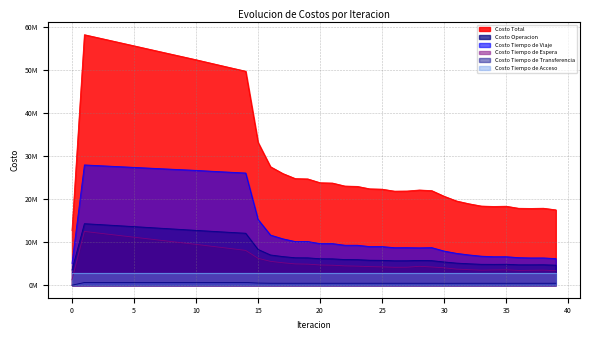

The Costo Tiempo de Espera series shows 1994560.7 at 28. True or false?

False